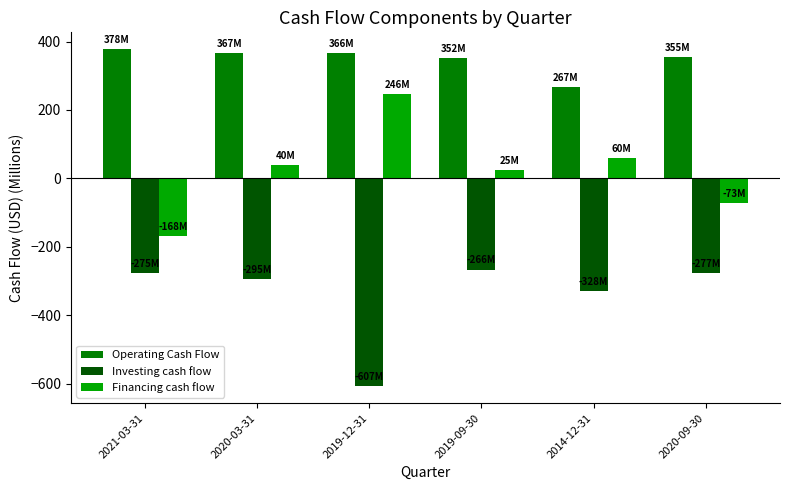

What is the difference between the highest and lowest values at 2019-09-30?

618.0